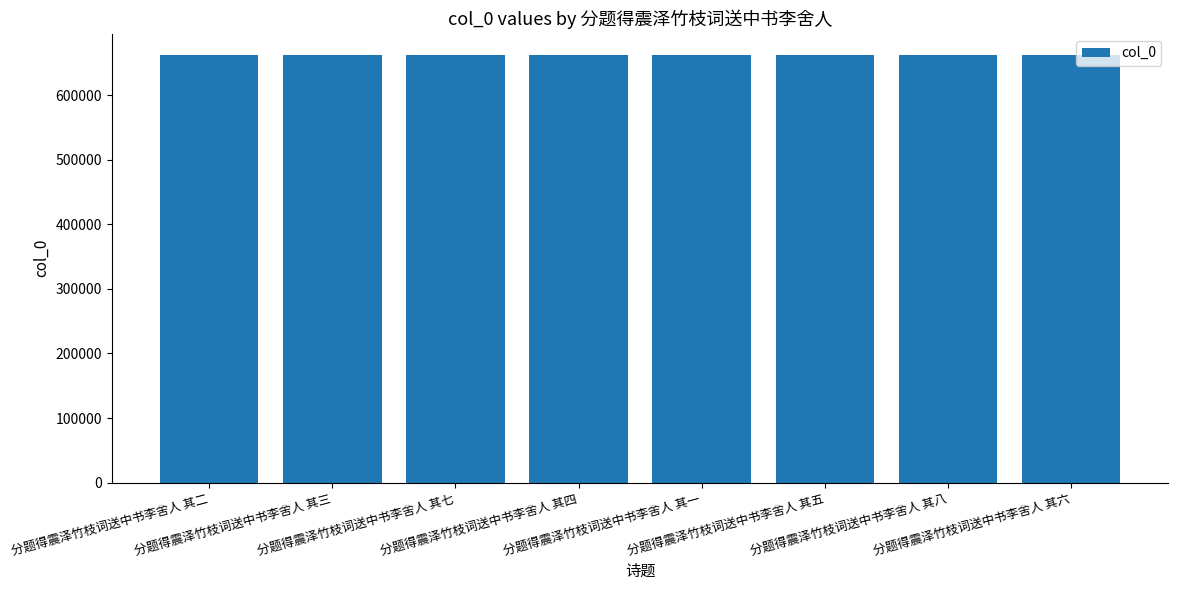

Approximately how many times larger is the value at 分题得震泽竹枝词送中书李舍人 其六 compared to 分题得震泽竹枝词送中书李舍人 其五?

1.0